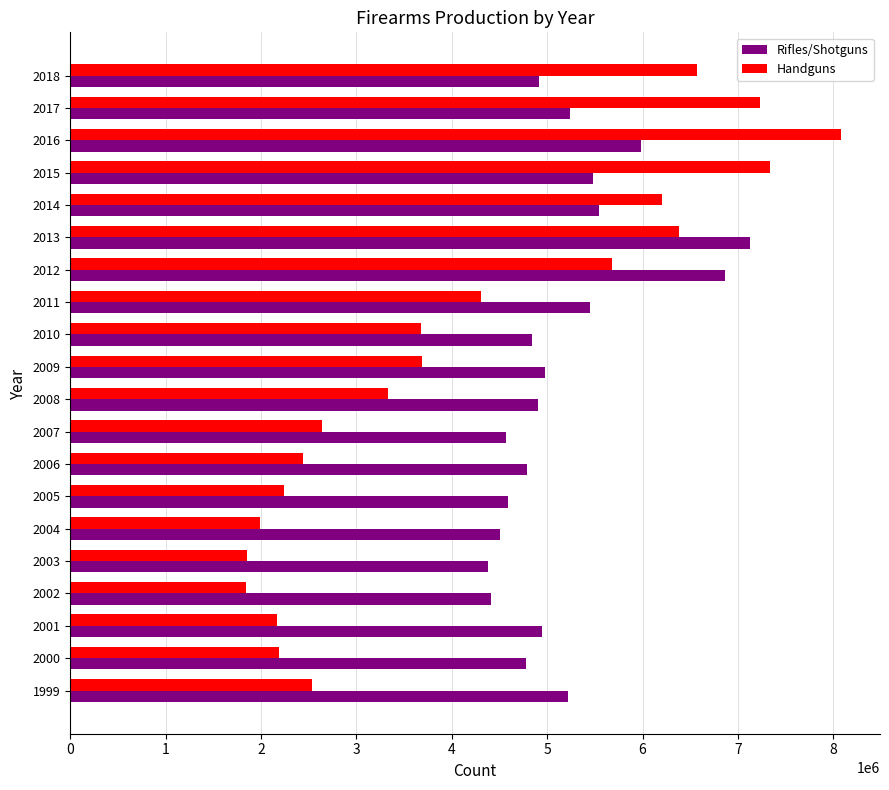

What is the difference between the maximum and minimum values in the Handguns series?

6240386